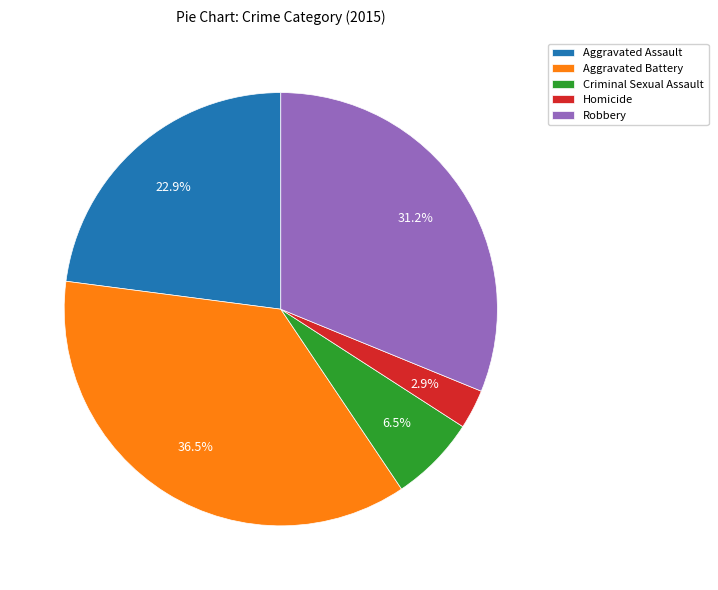

Does Robbery account for over 50% of the chart?

No